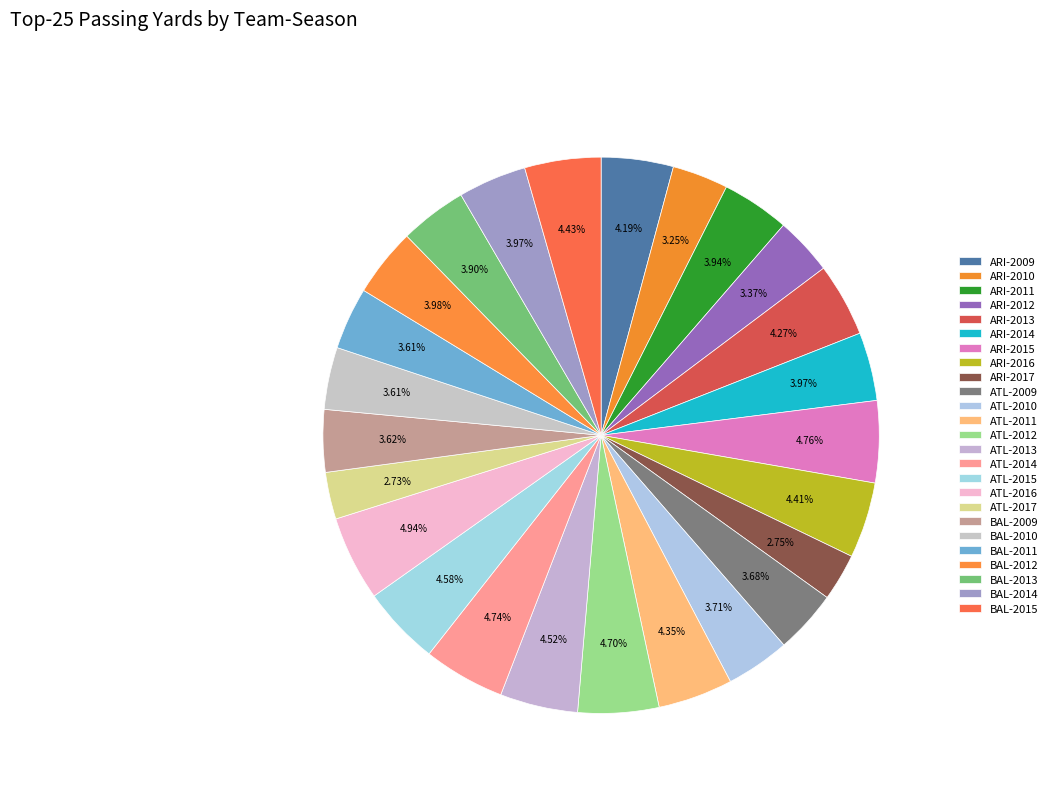

How many slices are in this pie chart?

25